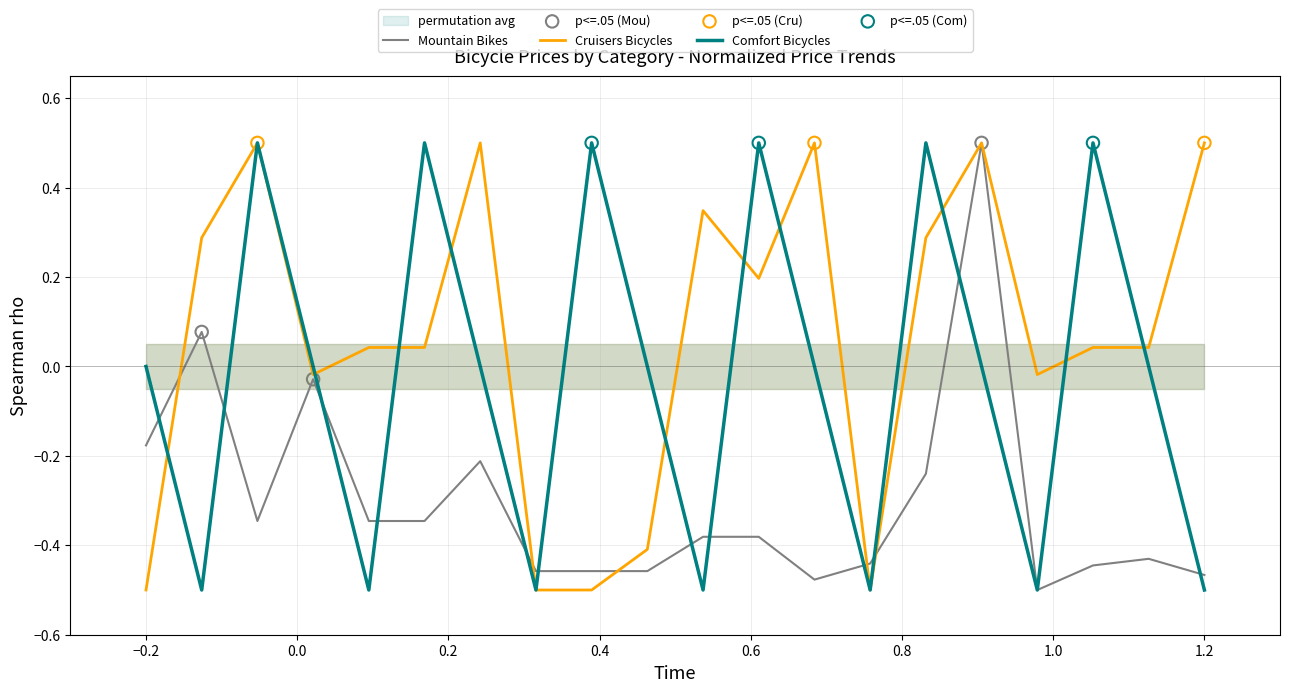

At how many categories does at least one series exceed 0?

14